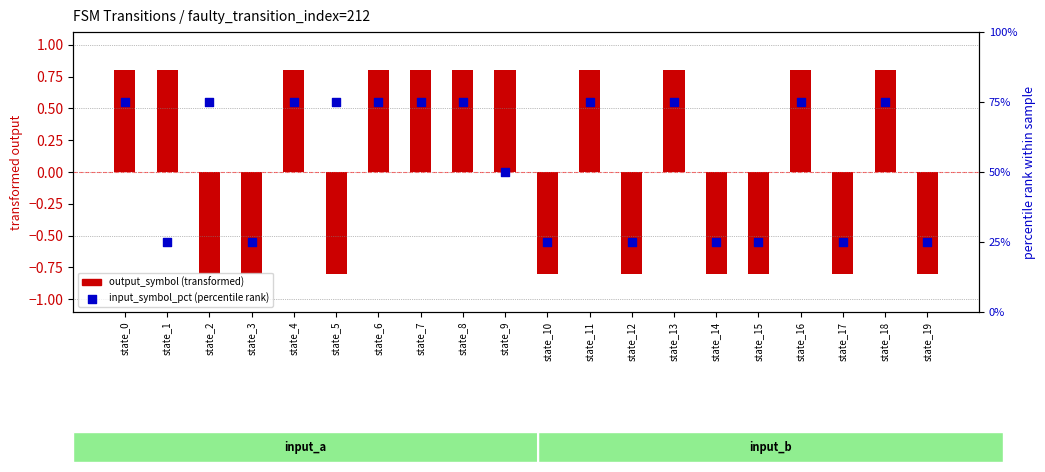

Which series has the largest total across all categories?

input_symbol_pct (percentile rank)